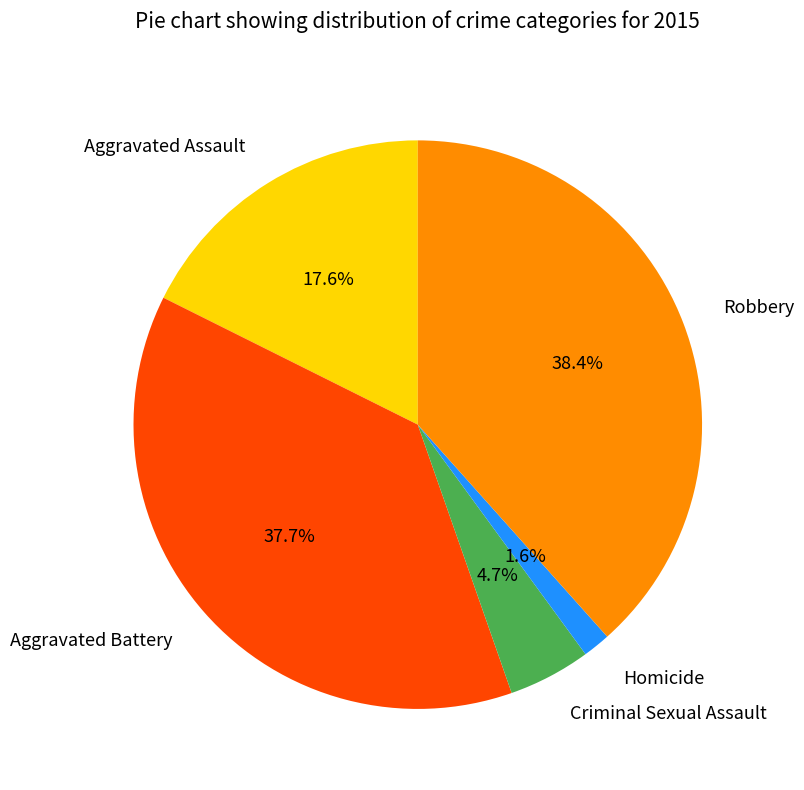

What percentage is the Criminal Sexual Assault slice, to the nearest percent?

5%